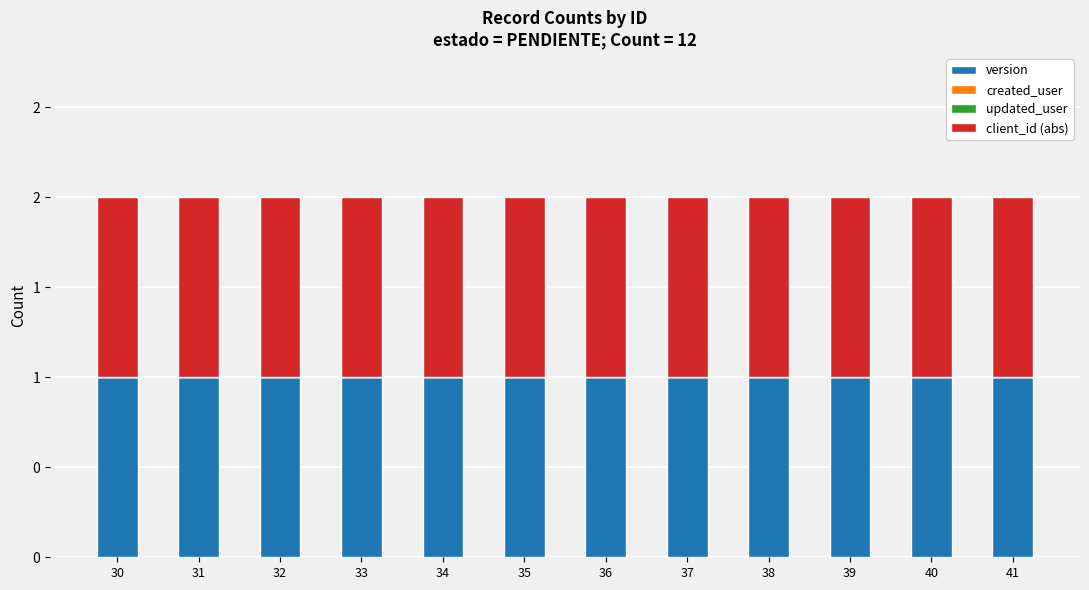

What are all the series names shown in the legend?

version, created_user, updated_user, client_id (abs)